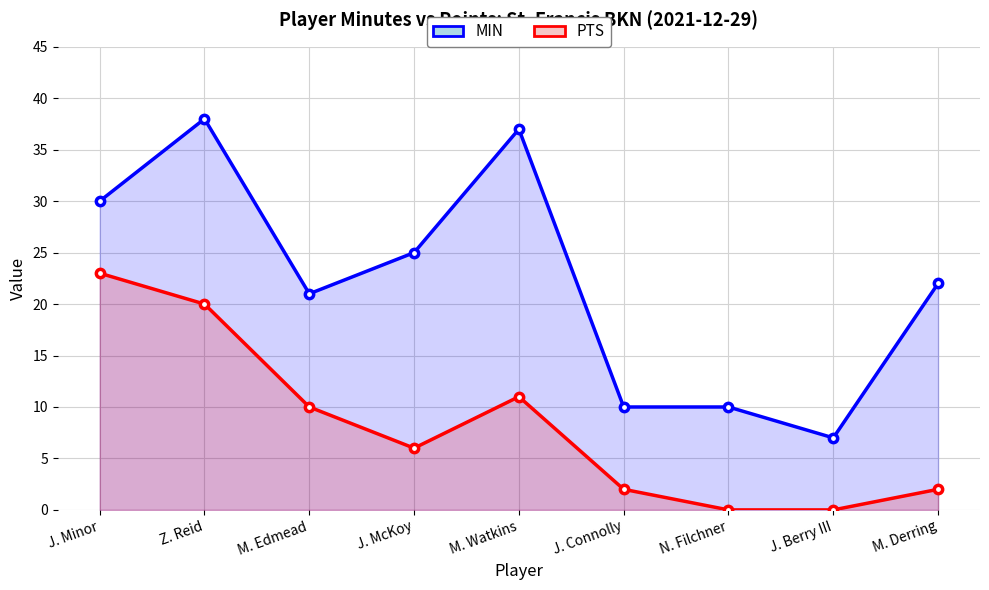

In MIN, how many points are lower than both neighbors (excluding endpoints)?

2